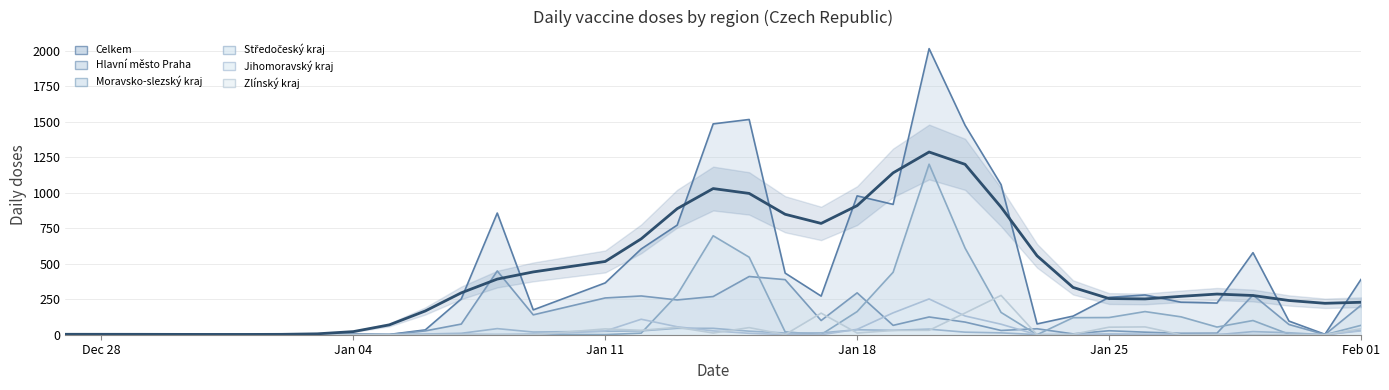

What is the spread (max minus min) of values at 27.01.2021?

229